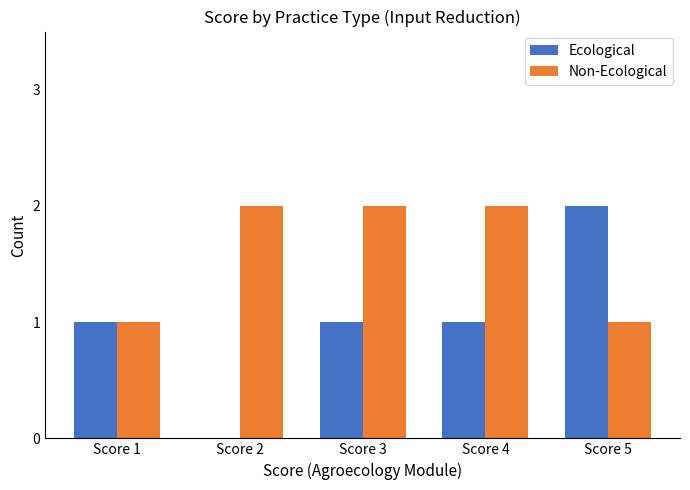

The value of Non-Ecological at Score 4 is 3. True or false?

False